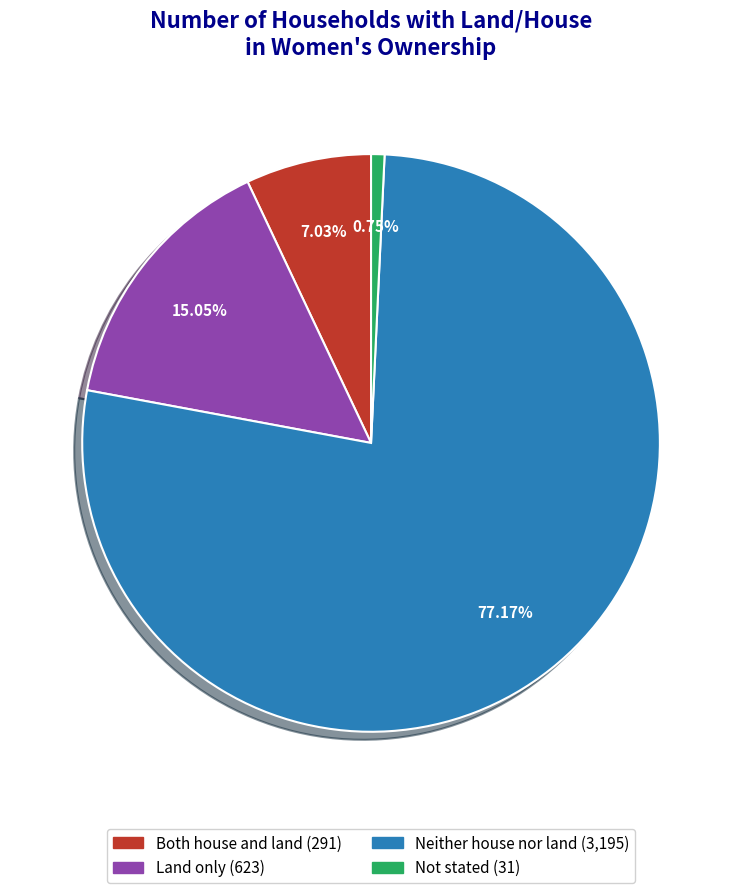

Which slice is the largest?

Neither house nor land